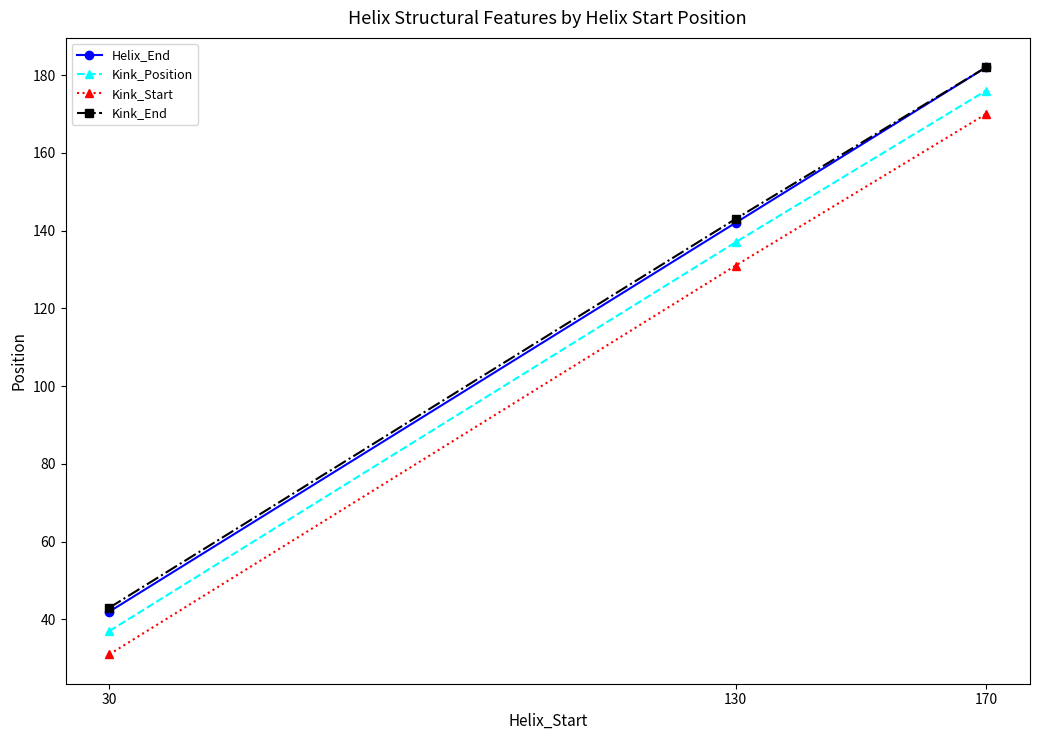

Reading right to left, extract all data points from this chart.

Helix_End: 182	142	42
Kink_Position: 176	137	37
Kink_Start: 170	131	31
Kink_End: 182	143	43